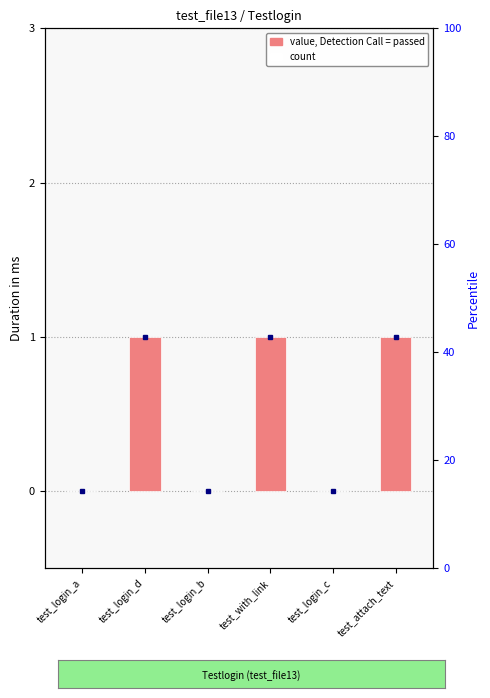

List the labels in order of value, smallest first.

test_login_a, test_login_b, test_login_c, test_login_d, test_with_link, test_attach_text